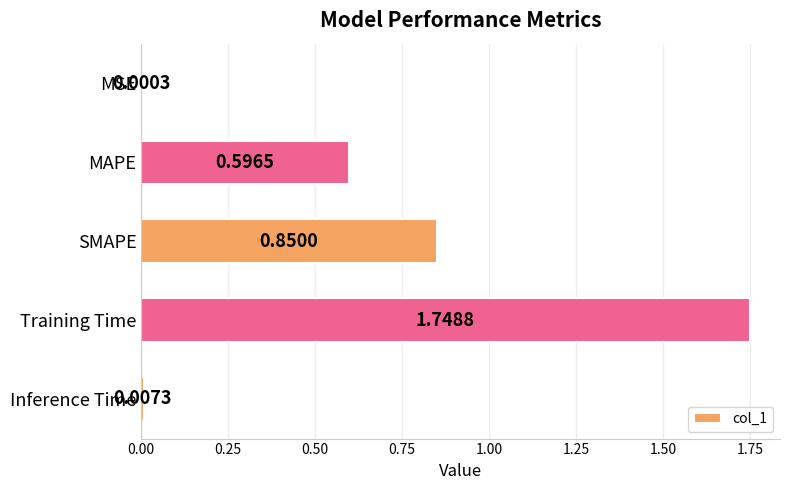

What is the change in value from MAPE to Inference Time?

-0.6